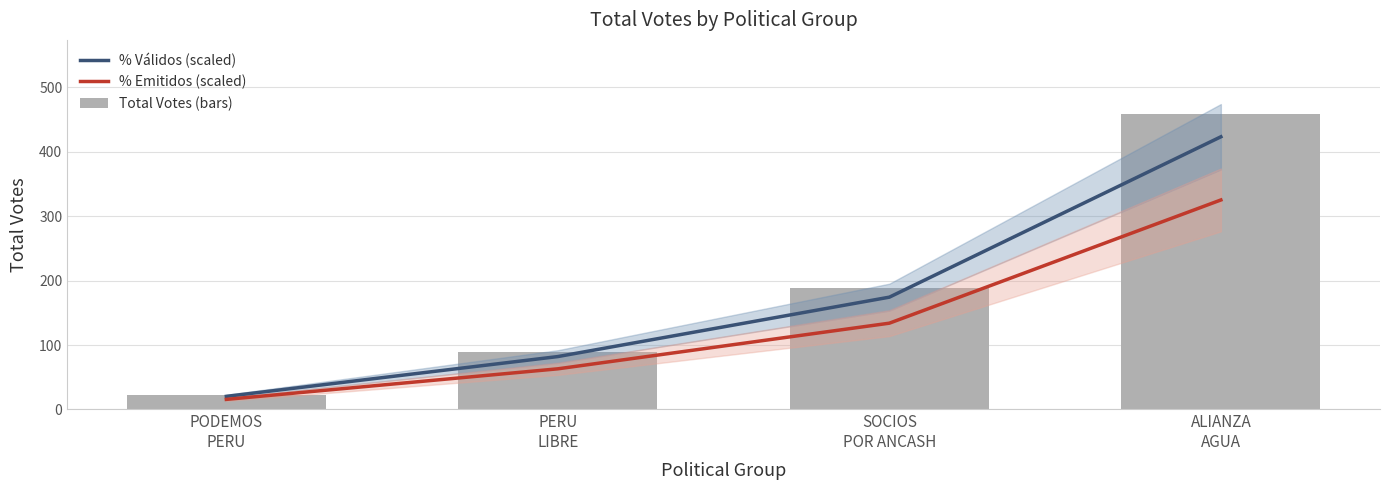

What is the highest value of the % Válidos (scaled) series?

423.3